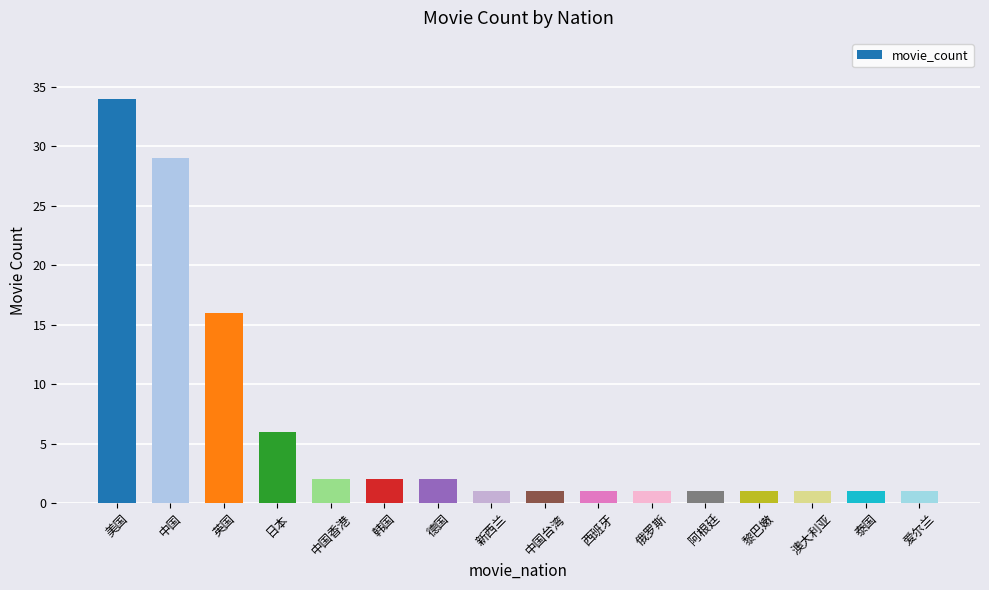

What is the label of the 4th bar from the left?

日本